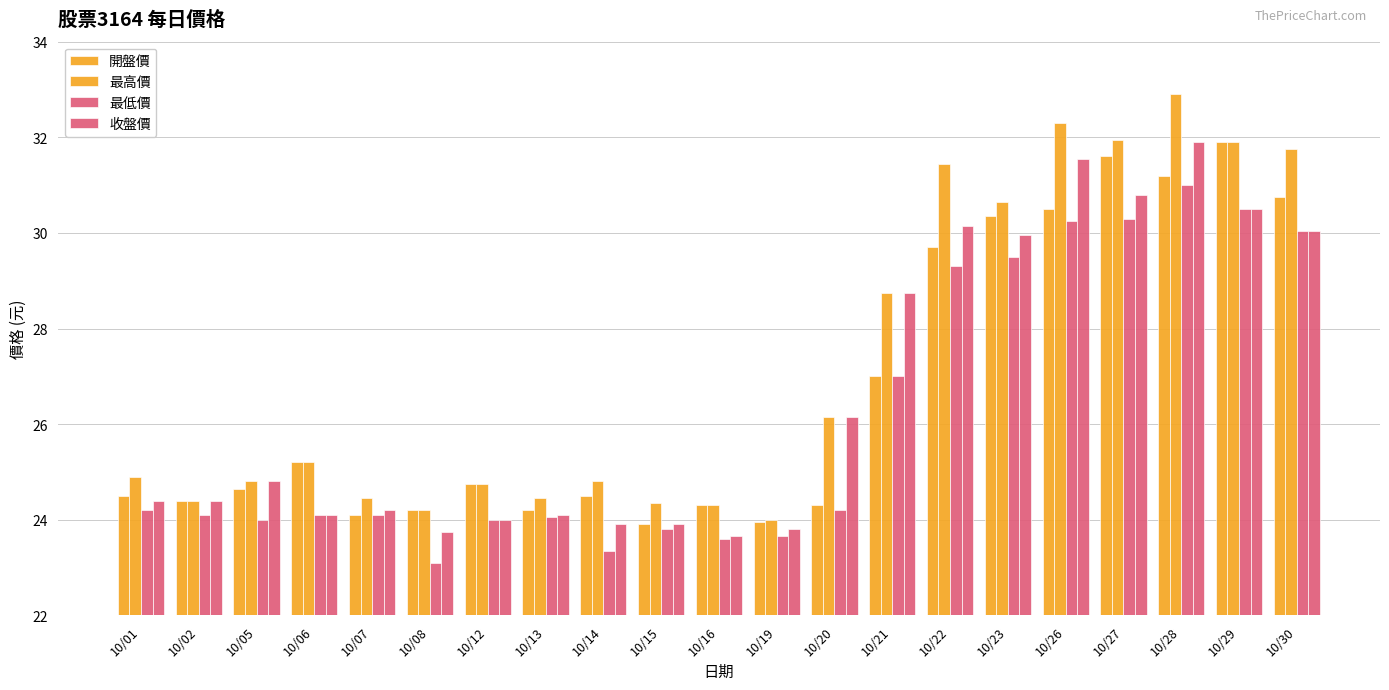

Which series has the largest range (max minus min)?

最高價